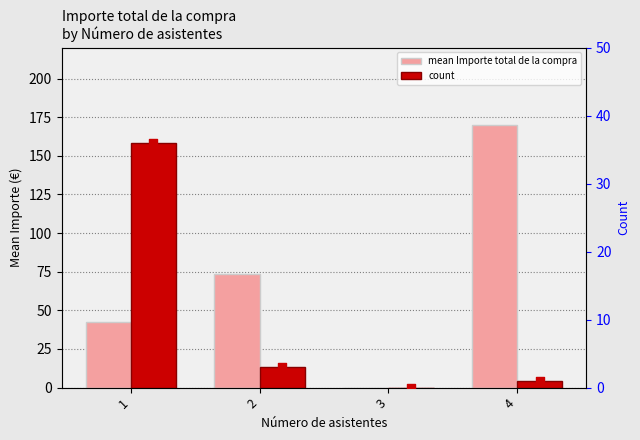

Which series has the largest total across all categories?

mean Importe total de la compra